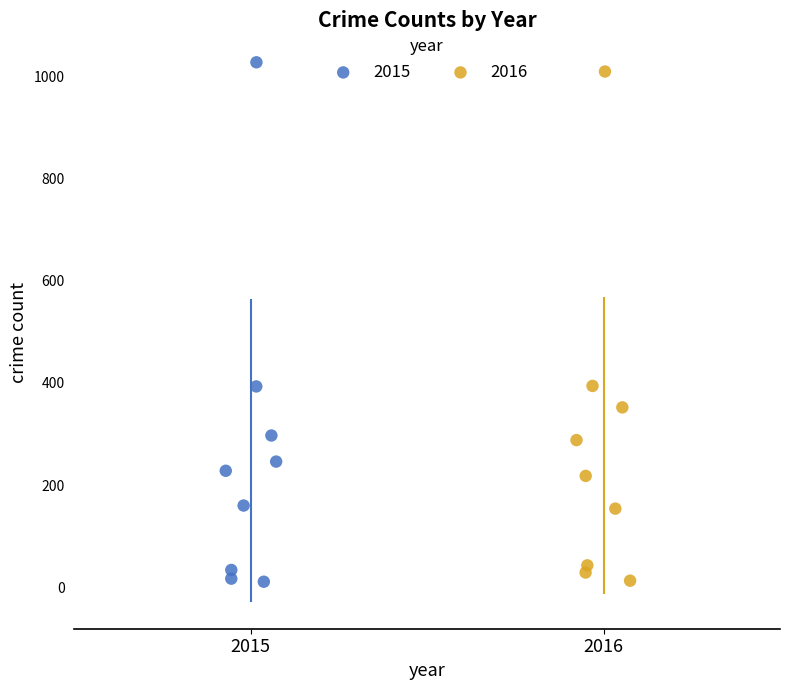

Which series reaches the maximum Y coordinate?

2015